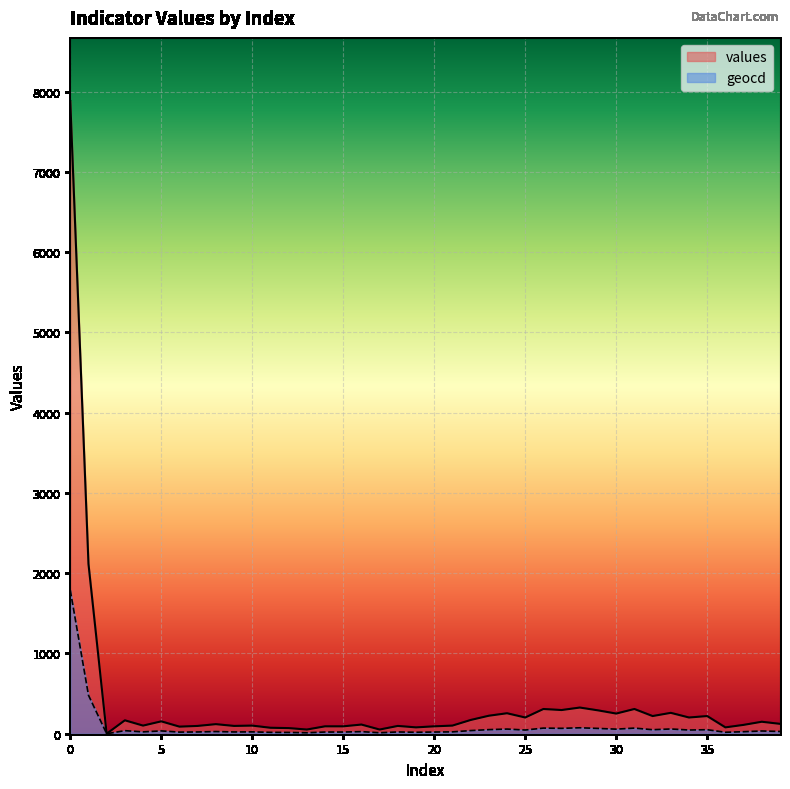

What value does the geocd series have at 9?

22